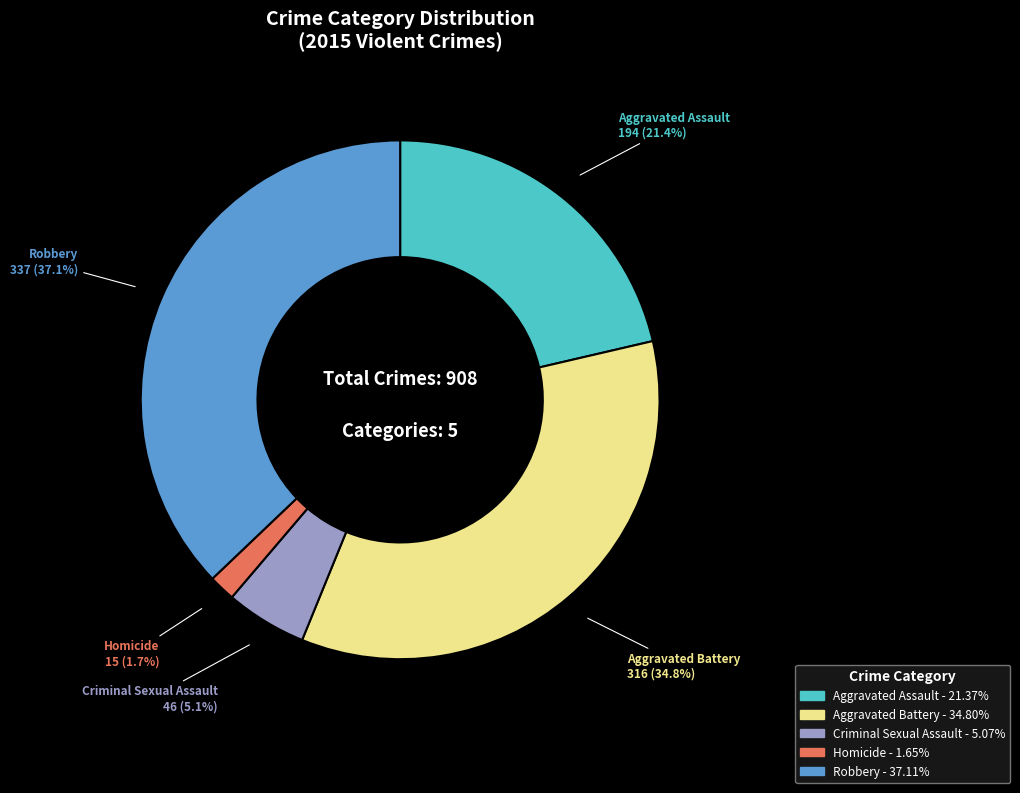

Rank the categories by value from lowest to highest.

Homicide, Criminal Sexual Assault, Aggravated Assault, Aggravated Battery, Robbery